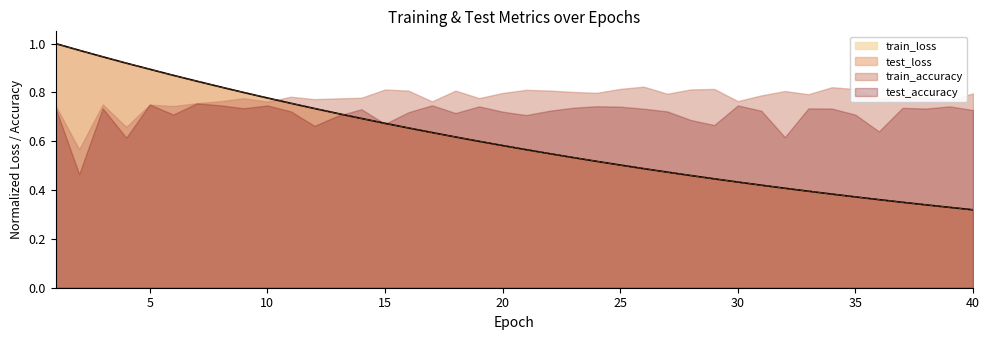

What value does the test_loss series have at 40?

0.3